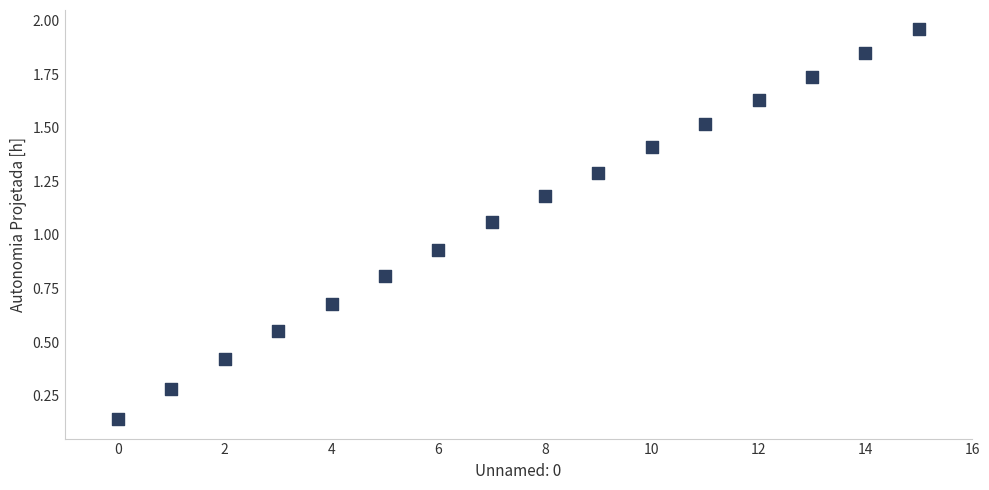

What is the range of Y values (max minus min)?

1.8